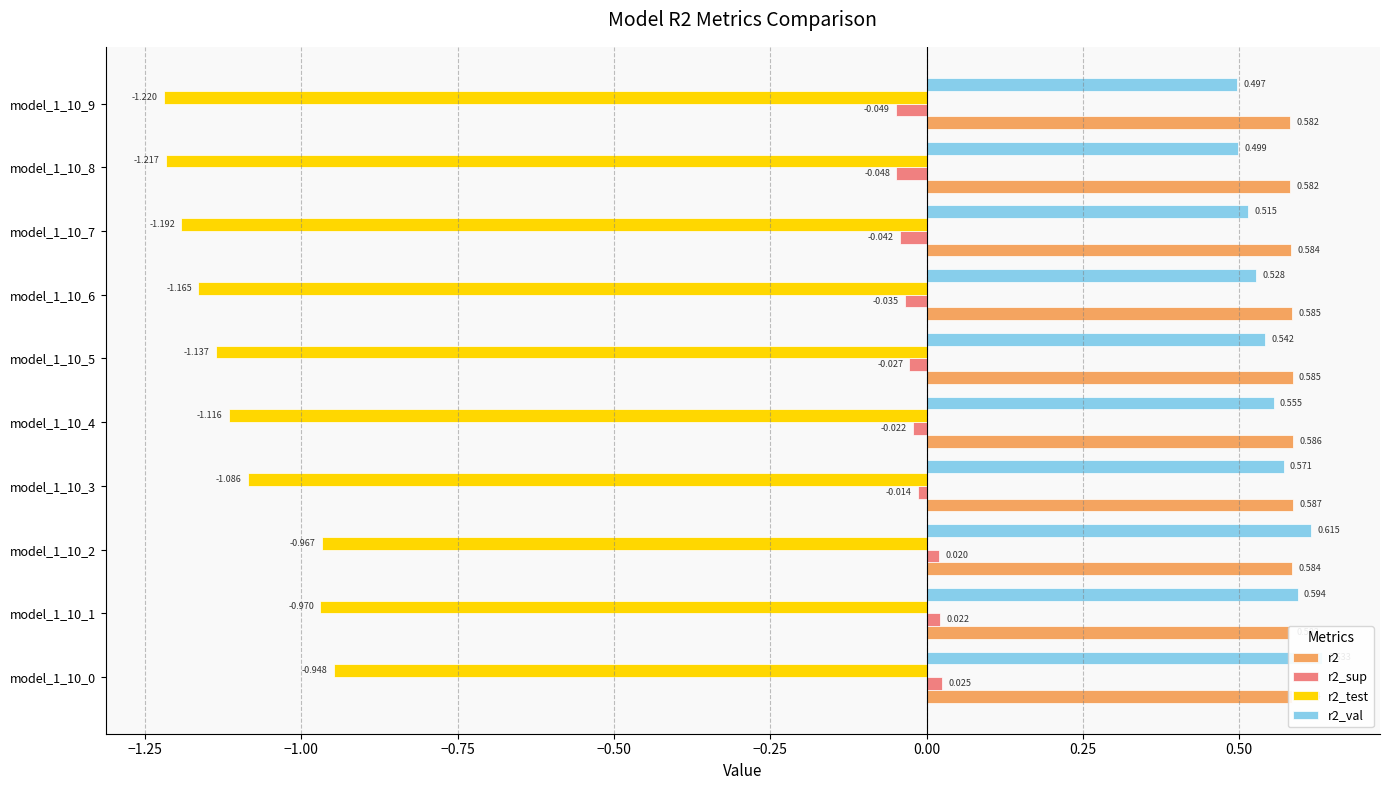

What is the sum of all r2_test values?

-11.0